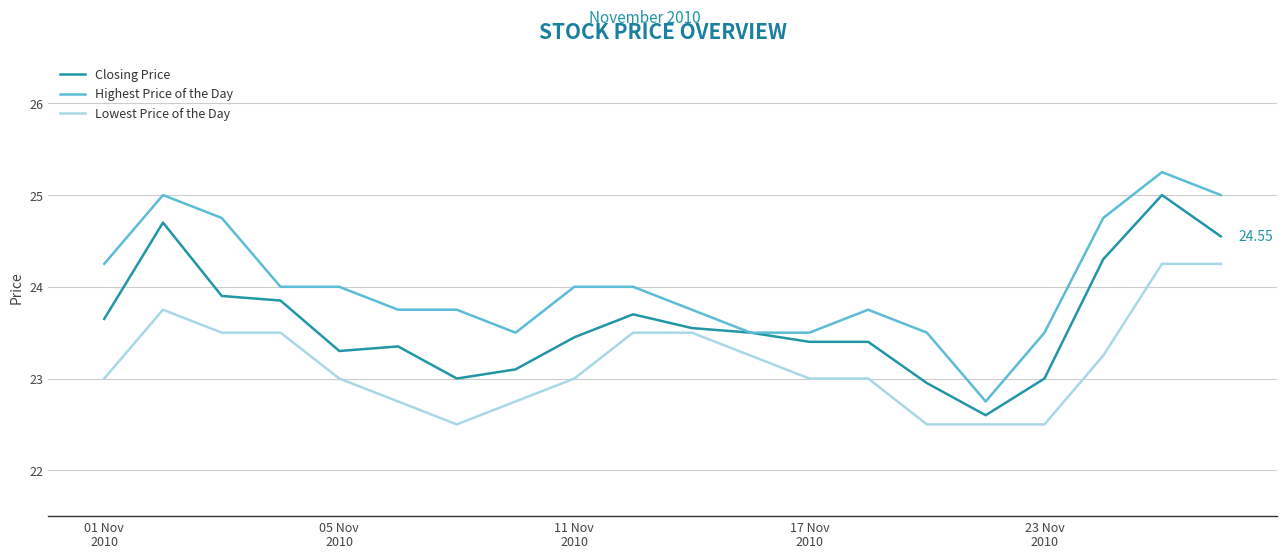

True or false: Highest Price of the Day and Lowest Price of the Day intersect in this chart.

False